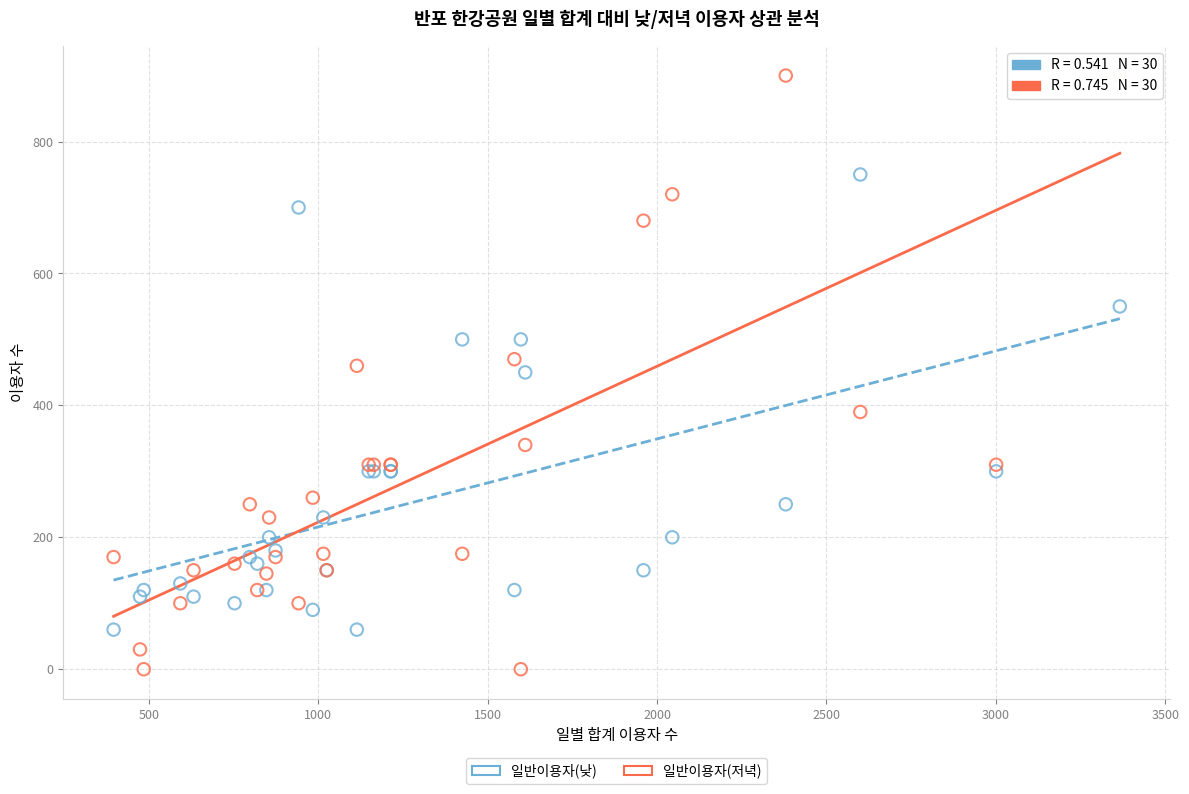

What are all the series names shown in the legend?

일반이용자(낮), 일반이용자(저녁)